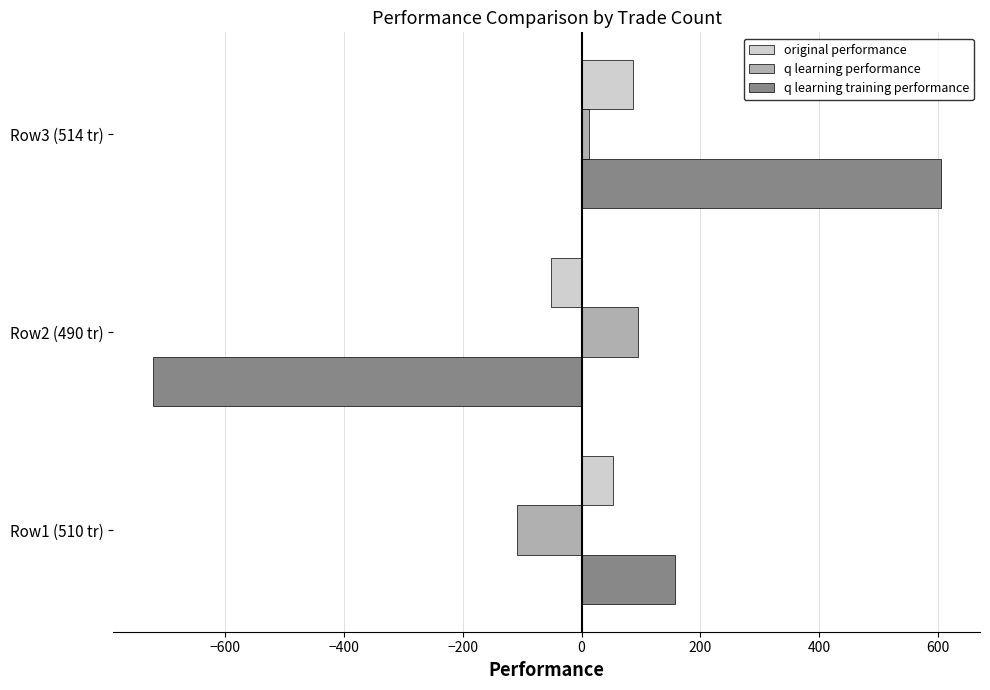

Is it true that q learning performance equals 13.0 at Row3 (514 tr)?

True